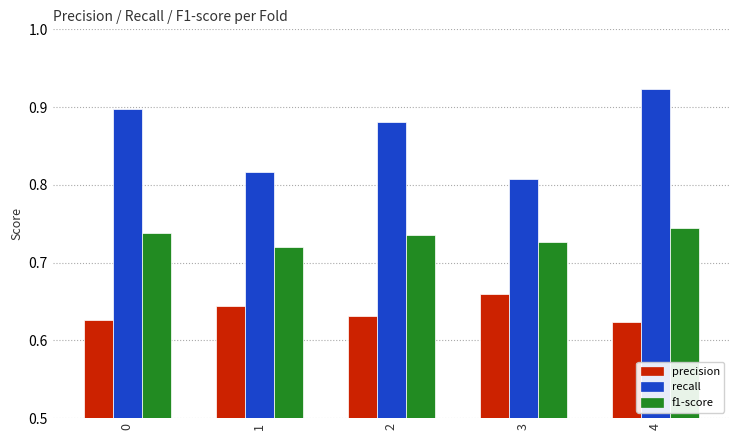

At which category is the sum across all series the highest?

4